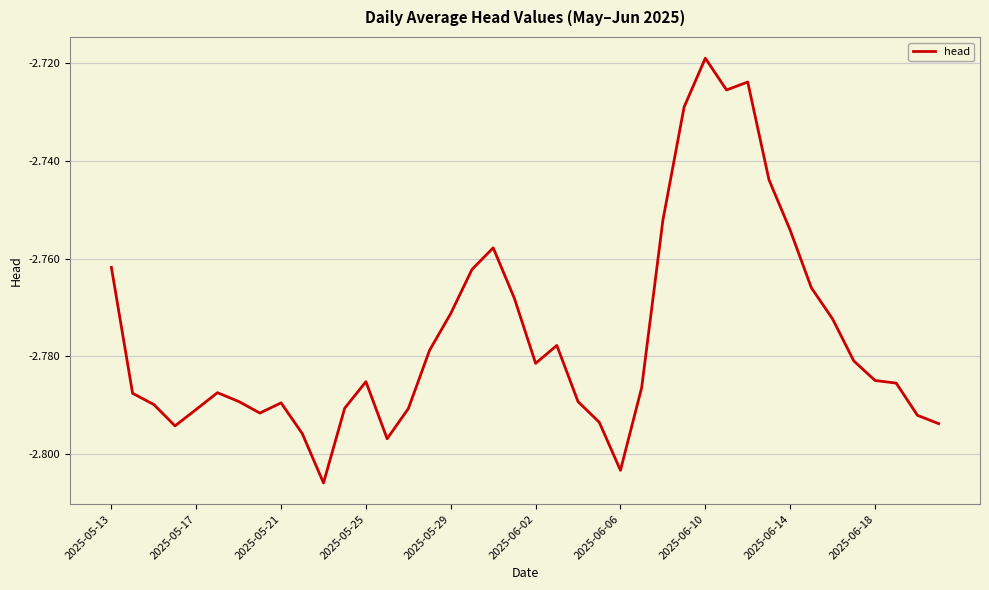

Does the chart have visible grid lines?

Yes